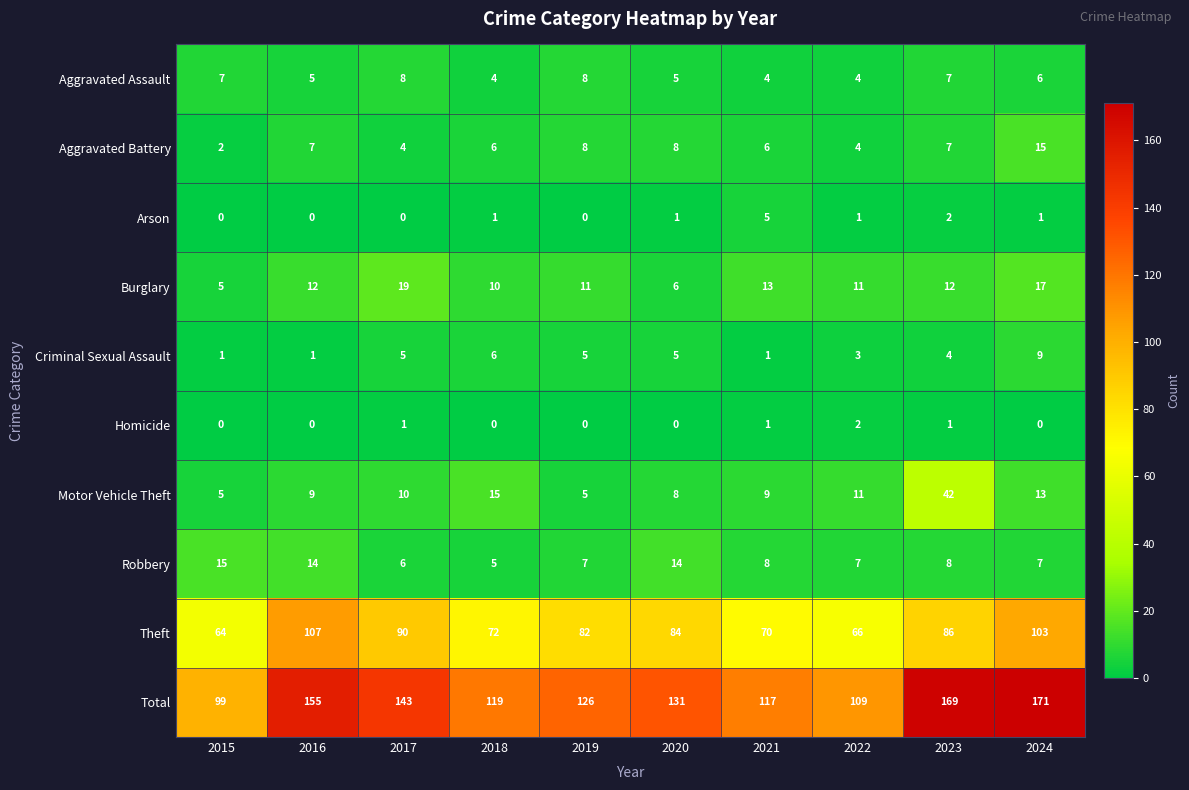

Between 2017 and 2018, which series saw the biggest shift?

Total